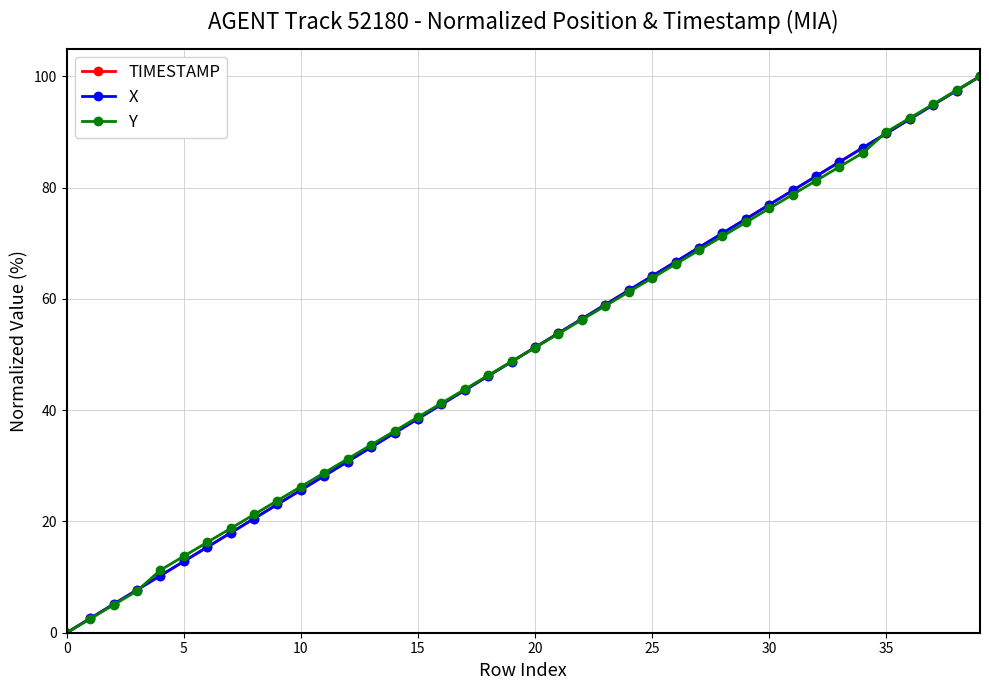

What are all the series names shown in the legend?

TIMESTAMP, X, Y